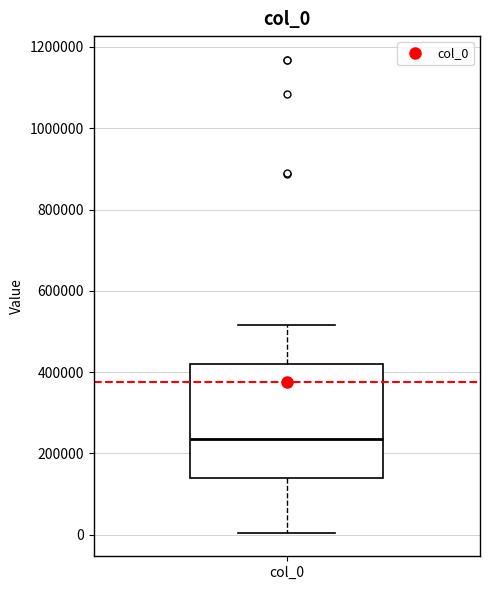

Read this box plot against the y-axis: the position of the median line, the range covered by the box, and the ends of both whiskers. The values are not printed on the chart, so give them approximately, as read against the axis.

median 240000, box 140000 to 420000, whiskers 0 to 520000